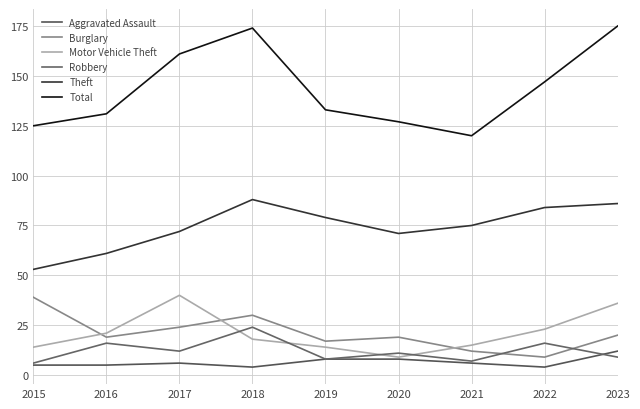

Reading left to right, extract all data points from this chart.

Aggravated Assault: 2015=5	2016=5	2017=6	2018=4	2019=8	2020=8	2021=6	2022=4	2023=12
Burglary: 2015=39	2016=19	2017=24	2018=30	2019=17	2020=19	2021=12	2022=9	2023=20
Motor Vehicle Theft: 2015=14	2016=21	2017=40	2018=18	2019=14	2020=9	2021=15	2022=23	2023=36
Robbery: 2015=6	2016=16	2017=12	2018=24	2019=8	2020=11	2021=7	2022=16	2023=9
Theft: 2015=53	2016=61	2017=72	2018=88	2019=79	2020=71	2021=75	2022=84	2023=86
Total: 2015=125	2016=131	2017=161	2018=174	2019=133	2020=127	2021=120	2022=147	2023=175